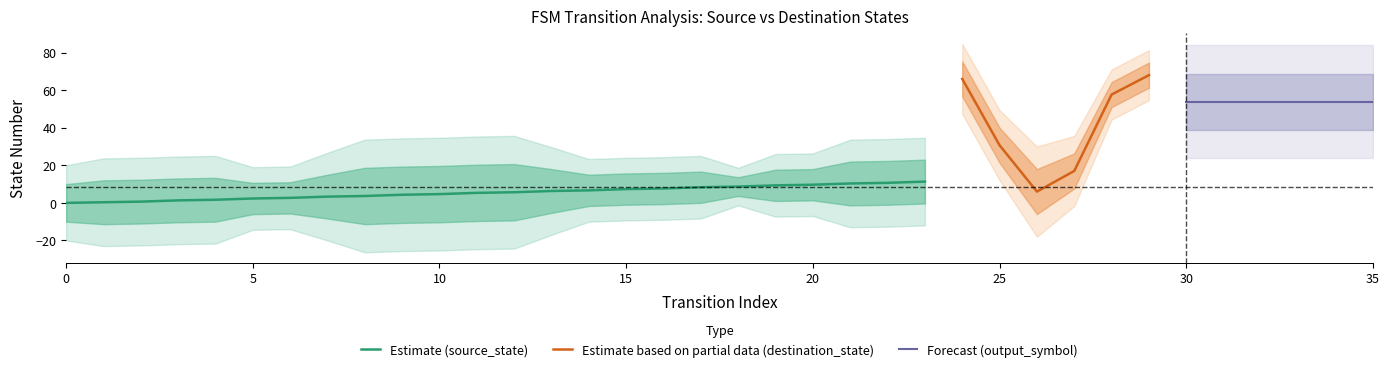

How many values in the source_state series are below 9?

18